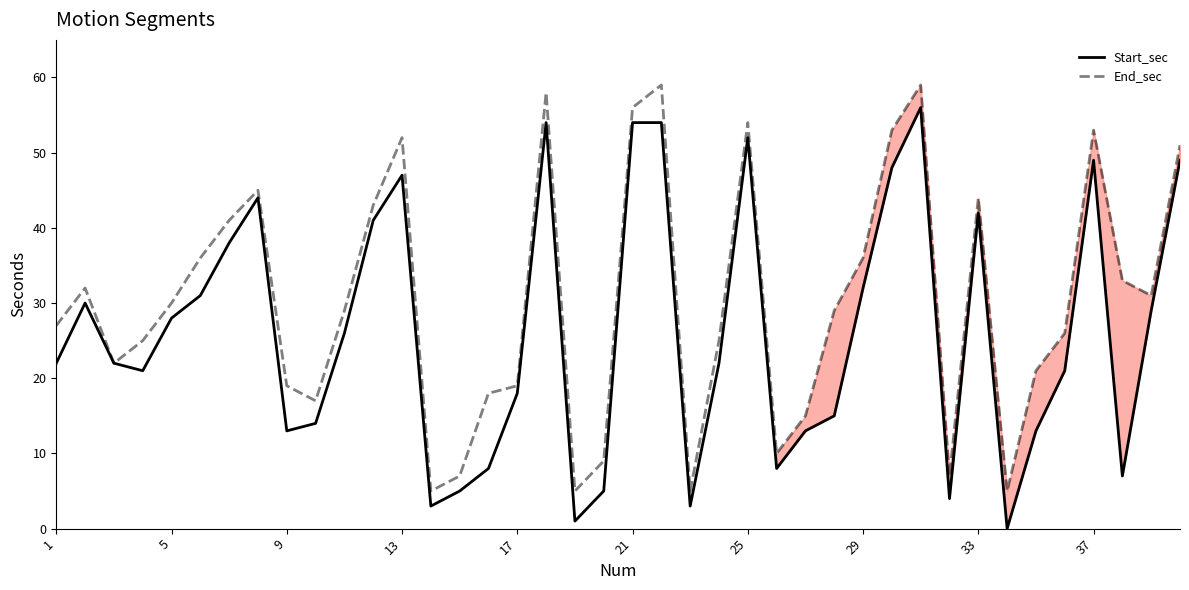

Rank the series by their average value, from lowest to highest.

Start_sec, End_sec